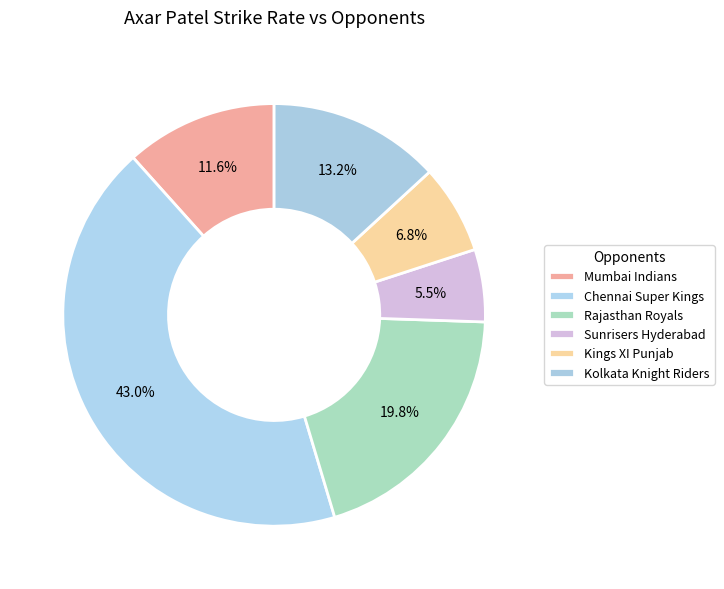

True or false: Chennai Super Kings accounts for 33% of the total.

False